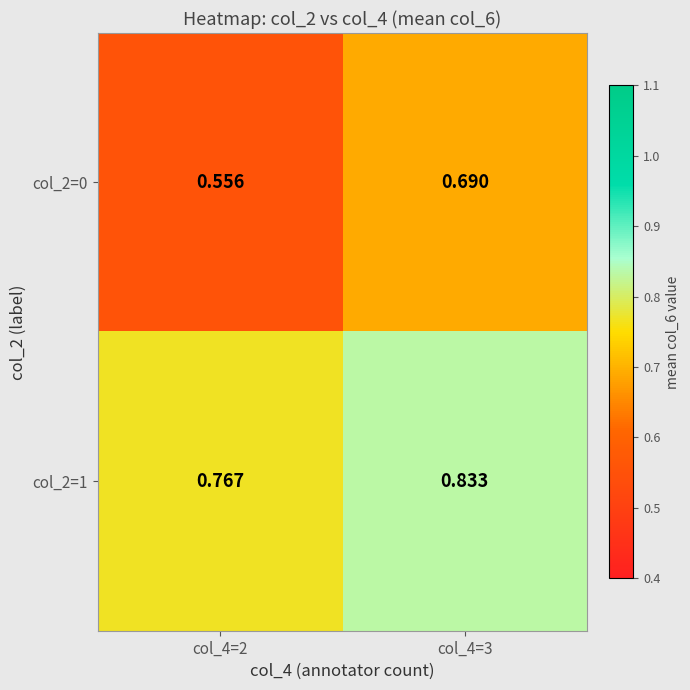

Is the value of col_2=0 at col_4=2 greater than the value of col_2=1 at col_4=2?

No